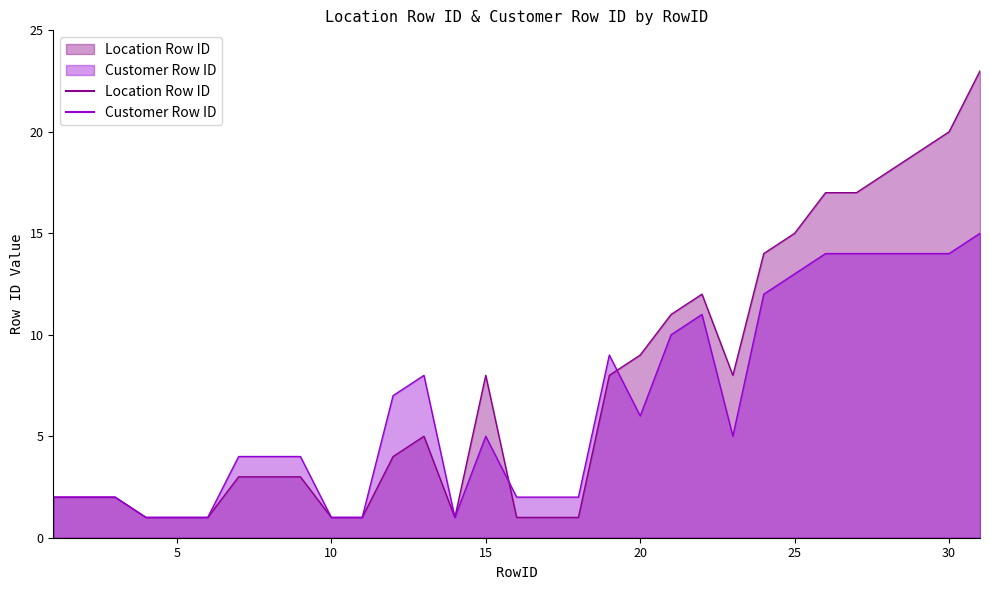

Where do Customer Row ID and Location Row ID first cross each other?

15 and 16